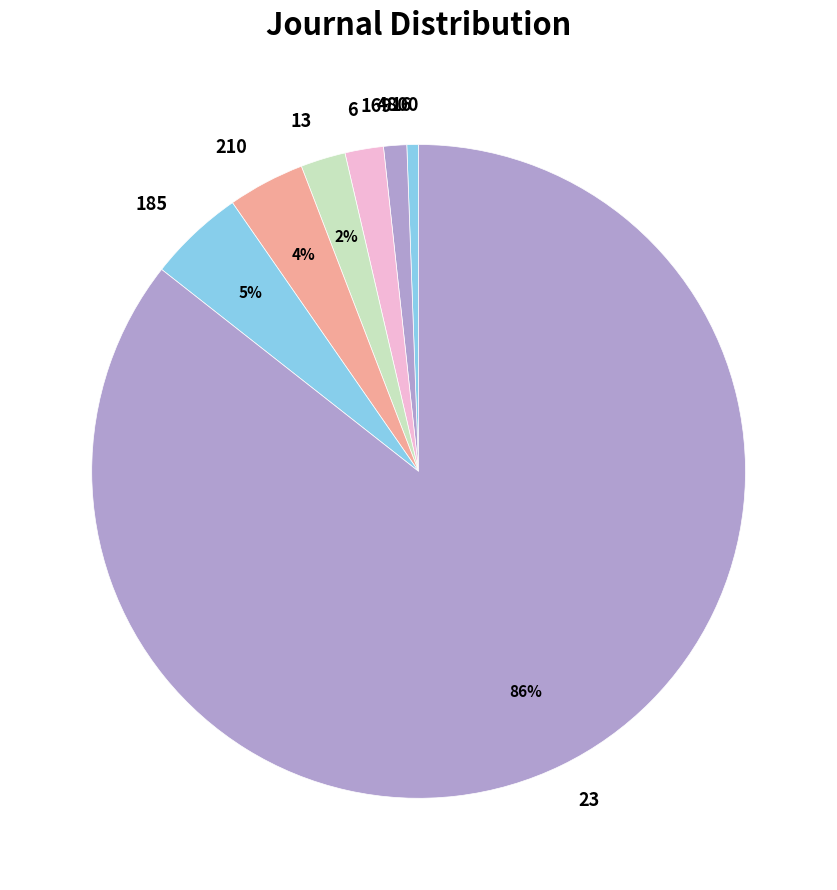

What percentage is the 16 slice, to the nearest percent?

1%